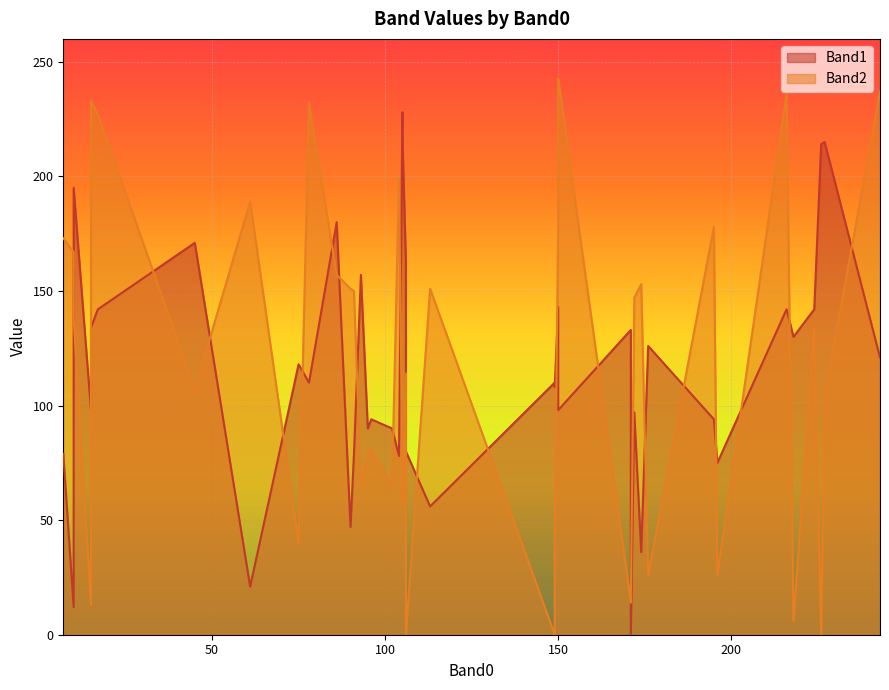

What are all the series names shown in the legend?

Band1, Band2